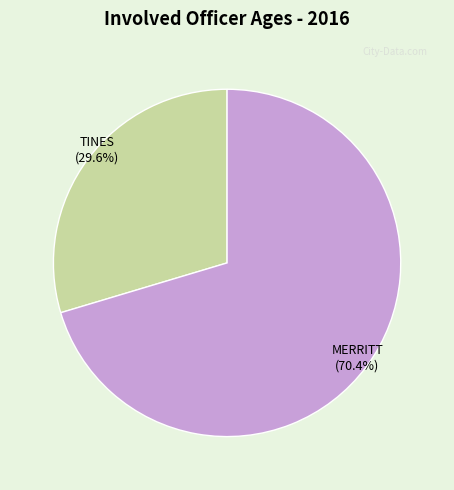

Rank the categories by value from lowest to highest.

TINES (Age 24), MERRITT (Age 57)